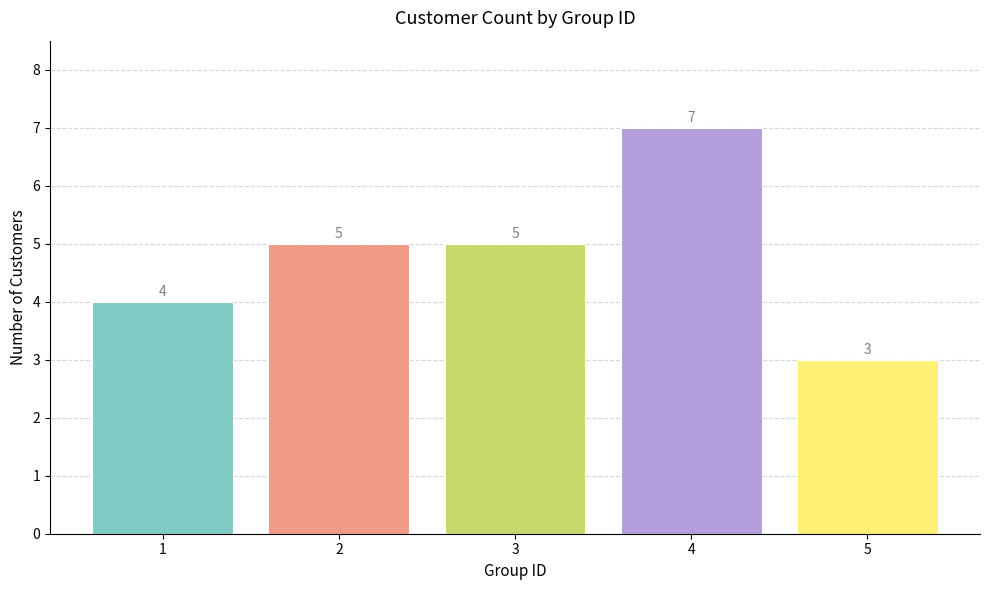

How many values are between 4 and 5?

3